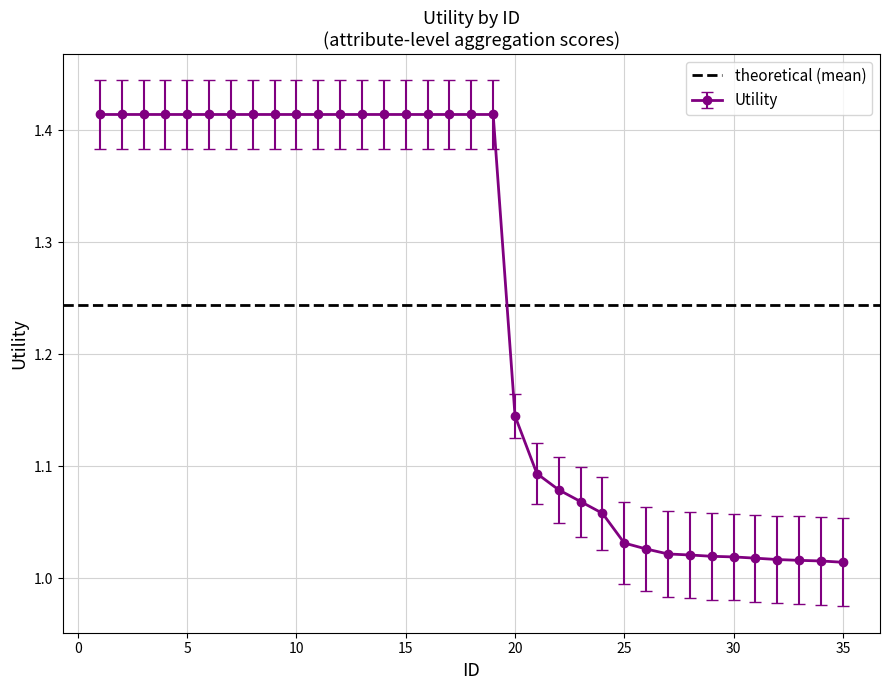

What is the difference between the maximum and minimum values?

0.4